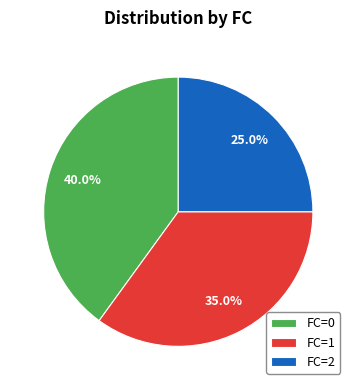

Which slice is the smallest?

FC=2